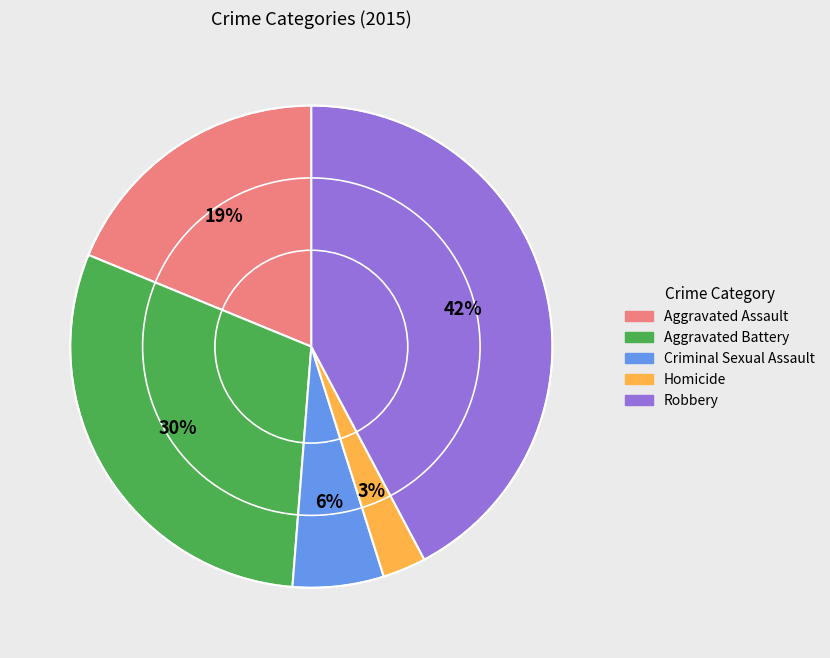

How many slices are in this pie chart?

5